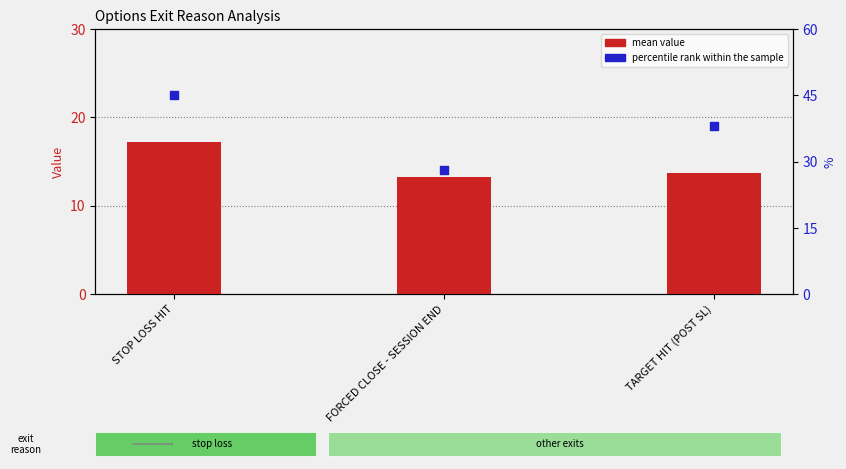

Which series contains the lowest Y value?

mean value